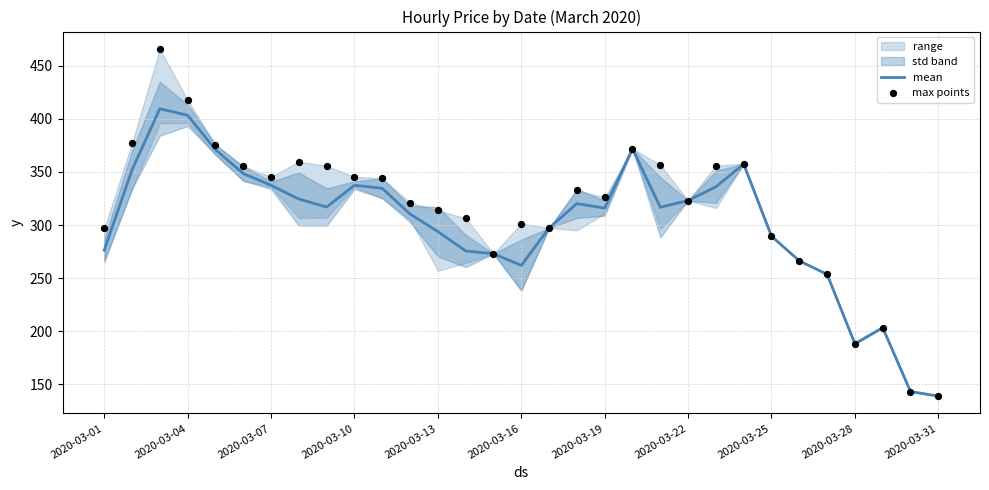

Which series has the widest spread of Y values?

max points